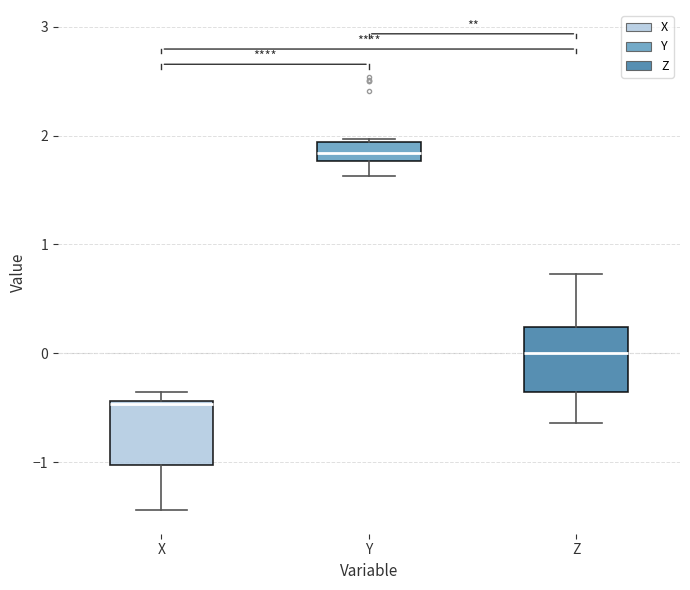

Reading left to right, transcribe this box plot: for each box, give where its median line is, the range the box spans, and where its two whiskers end, as read against the y-axis. The values are not printed on the chart, so give them approximately, as read against the axis.

X: median -0.5, box -1.0 to -0.4, whiskers -1.4 to -0.4 (just above the box's upper edge)
Y: median 1.8 (inside the box), box 1.8 to 1.9, whiskers 1.6 to 2.0
Z: median 0.0, box -0.4 to 0.2, whiskers -0.6 to 0.7